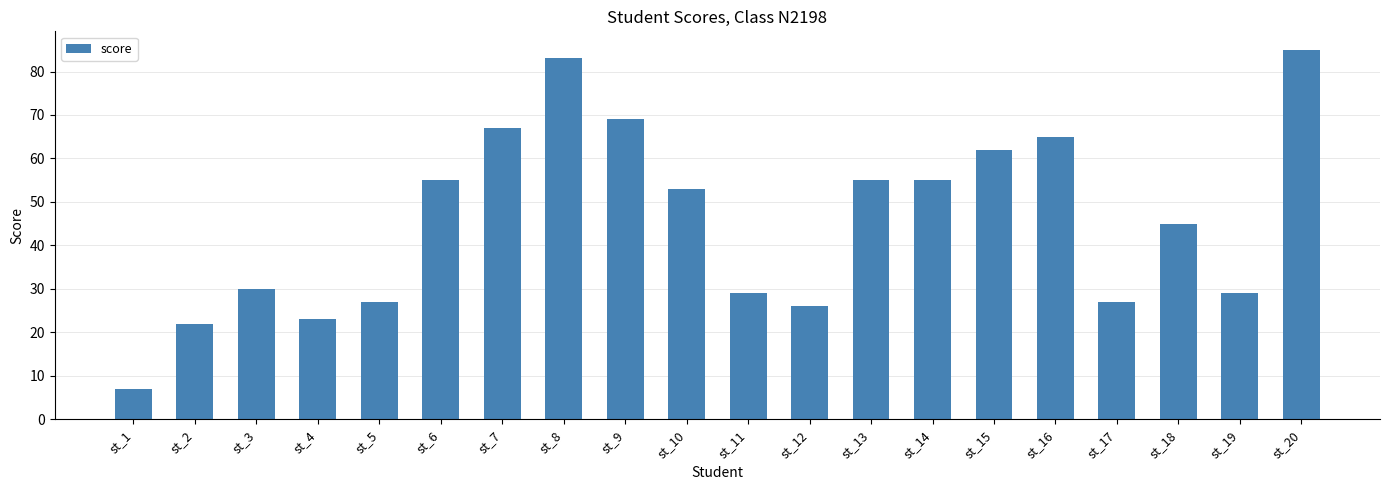

Reading right to left, what are all the values shown in this chart?

st_20=85	st_19=29	st_18=45	st_17=27	st_16=65	st_15=62	st_14=55	st_13=55	st_12=26	st_11=29	st_10=53	st_9=69	st_8=83	st_7=67	st_6=55	st_5=27	st_4=23	st_3=30	st_2=22	st_1=7